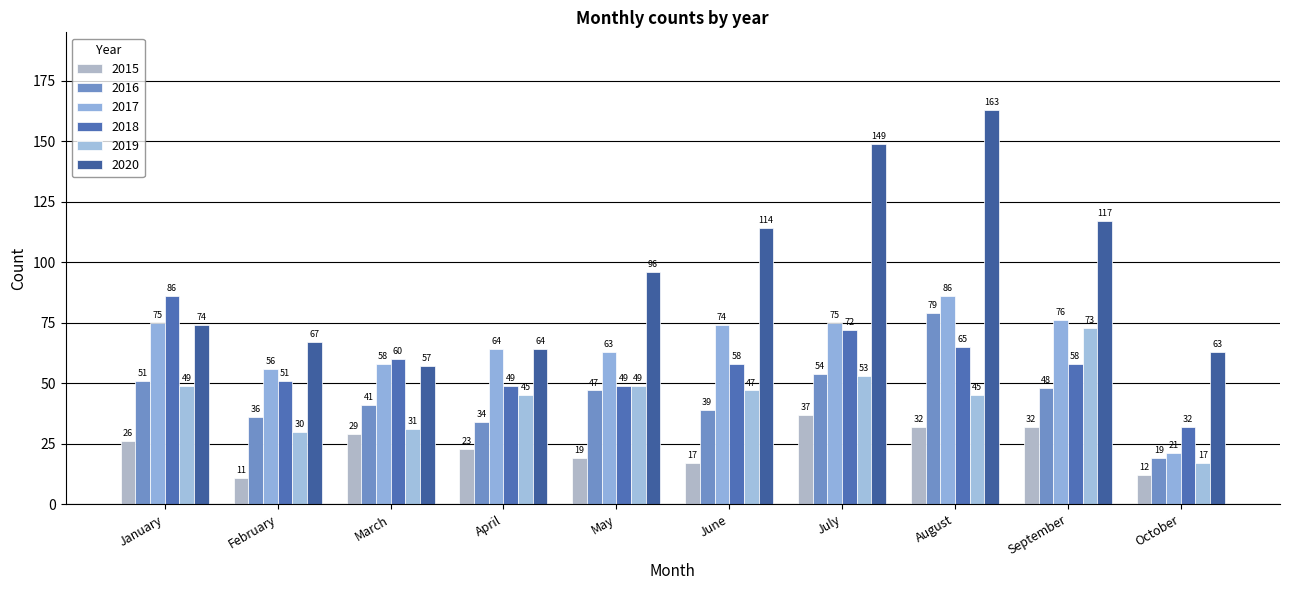

What is the maximum value shown in the chart?

163